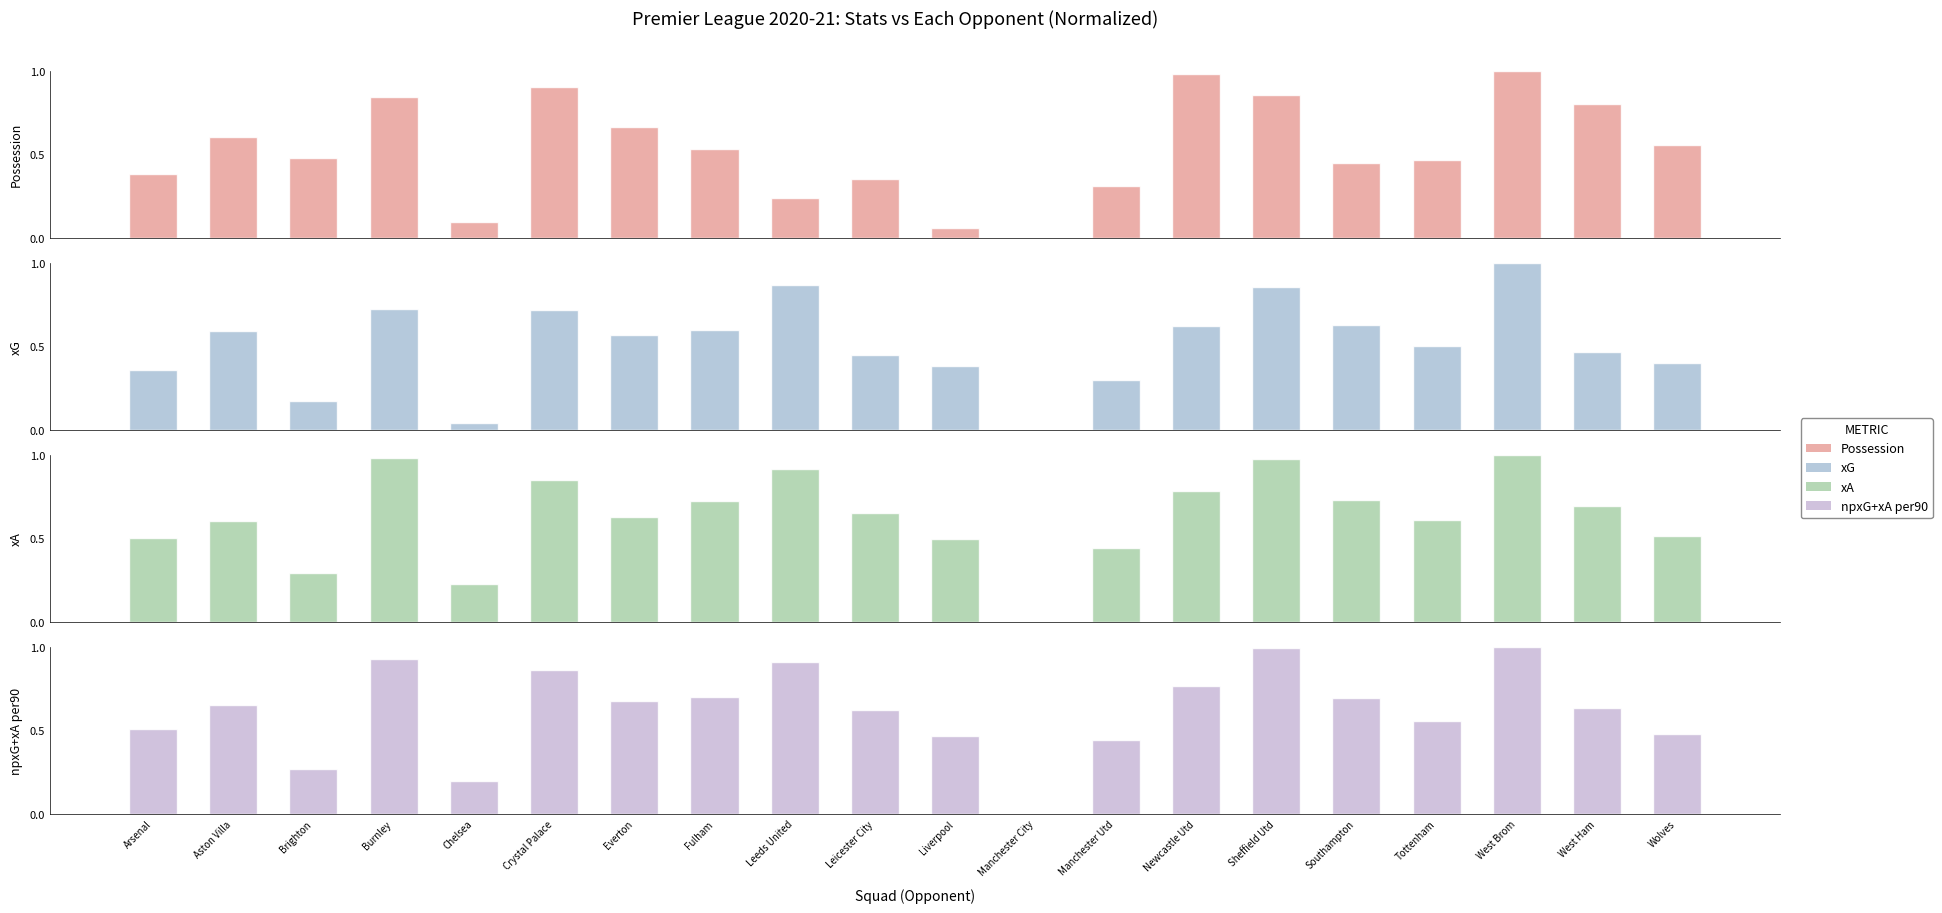

What is the difference between the second highest and second lowest values in the Possession series?

0.9